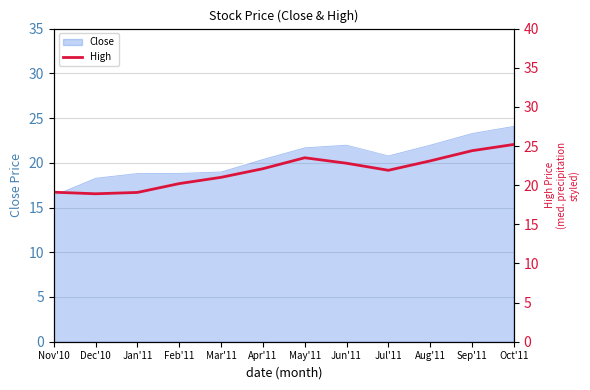

True or false: the data shows 20.2 at Feb'11.

True